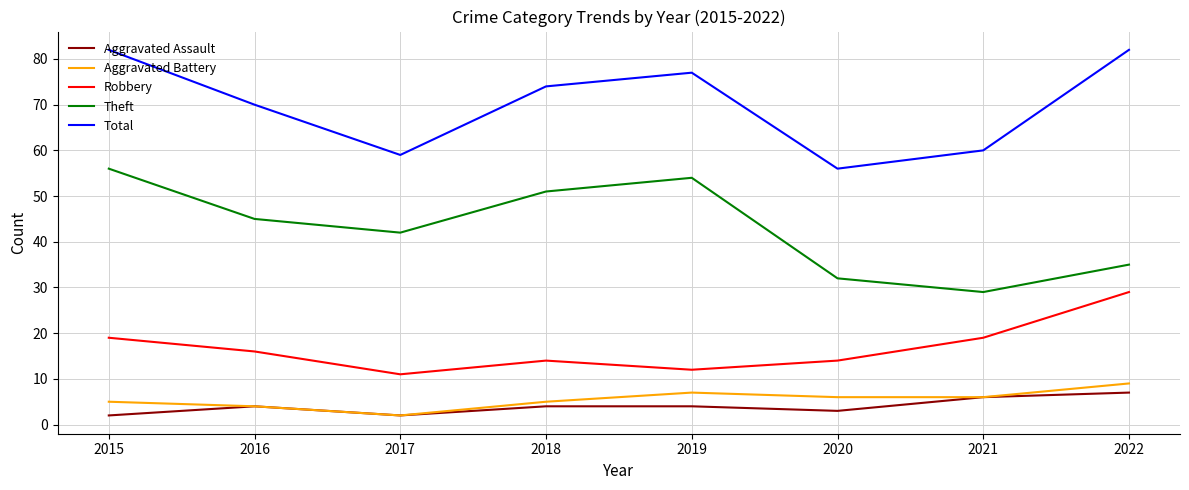

Does the chart display data point markers on the line(s)?

No